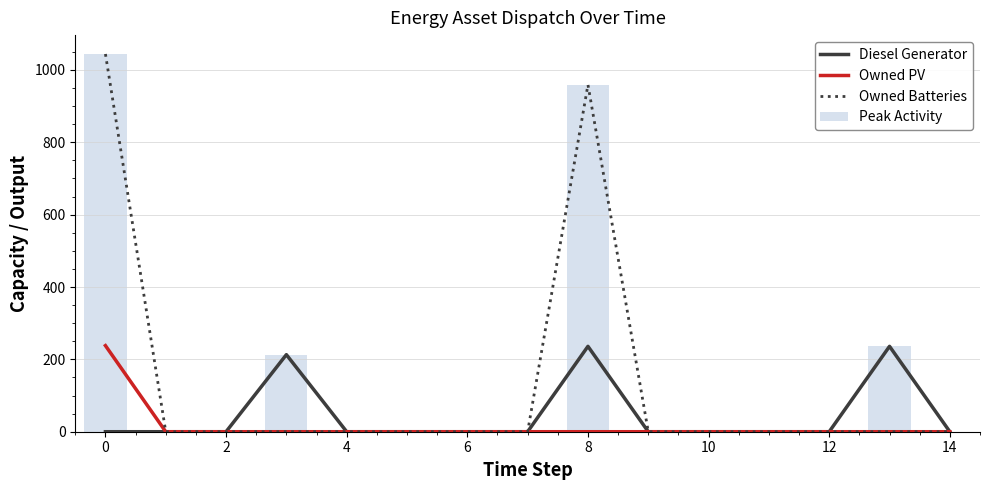

What is the greatest value displayed?

1044